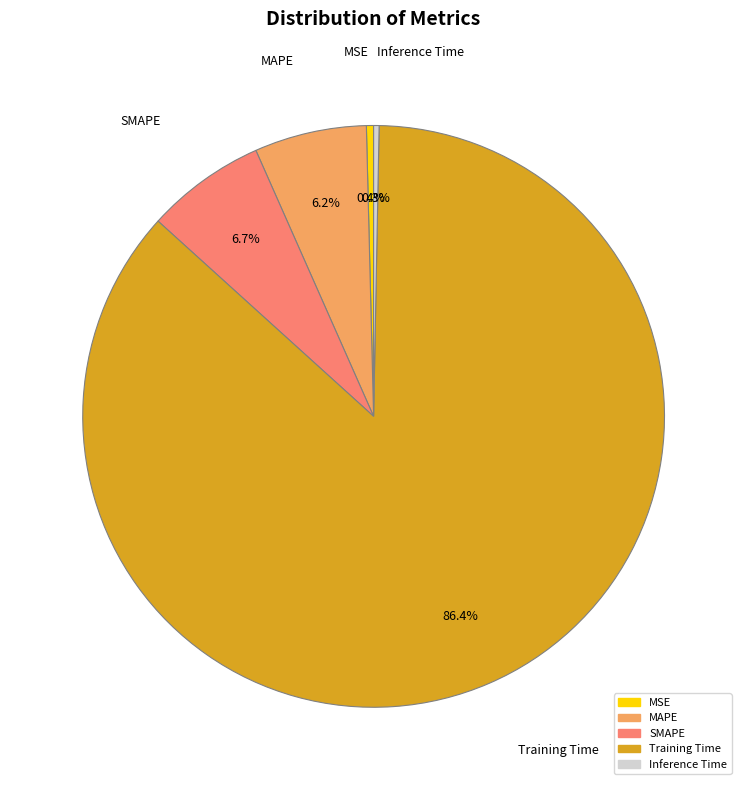

Which category has the biggest portion of the pie?

Training Time